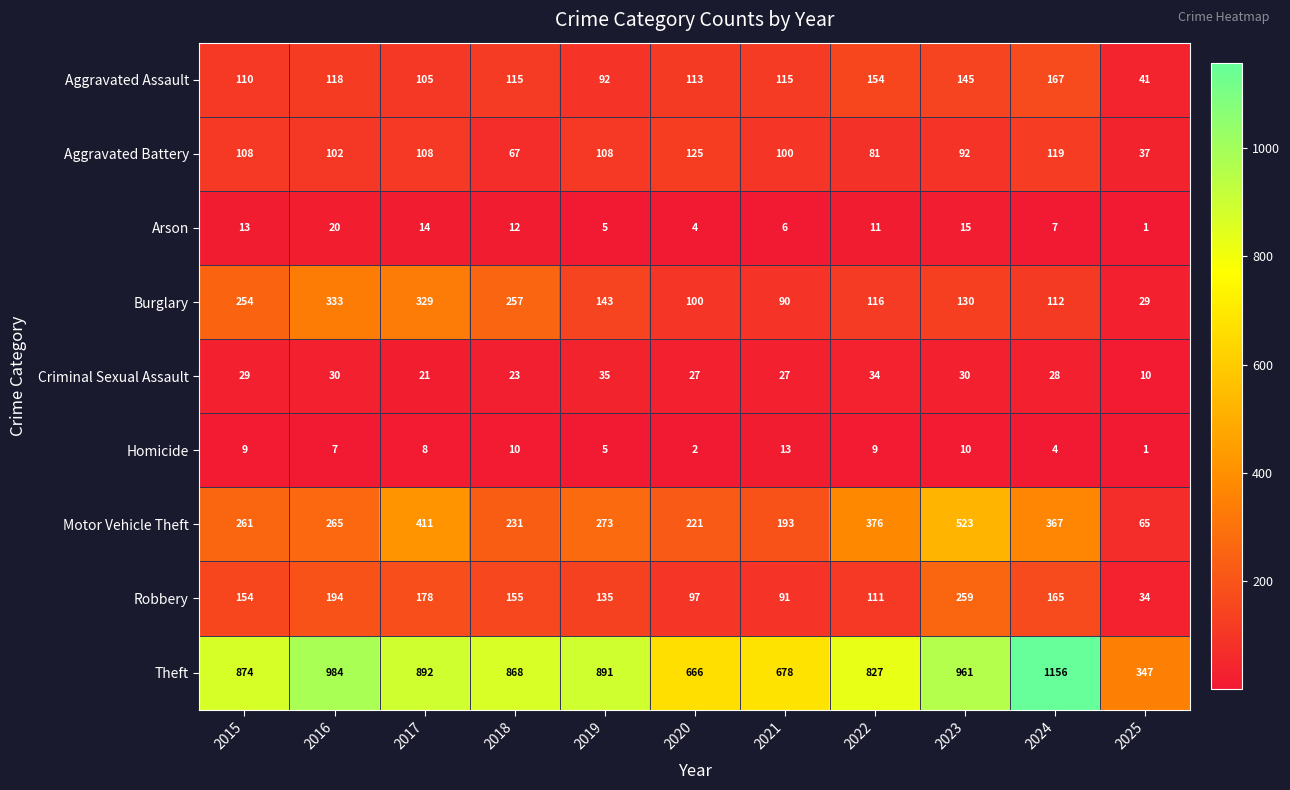

What is the total value across all series at 2020?

1355